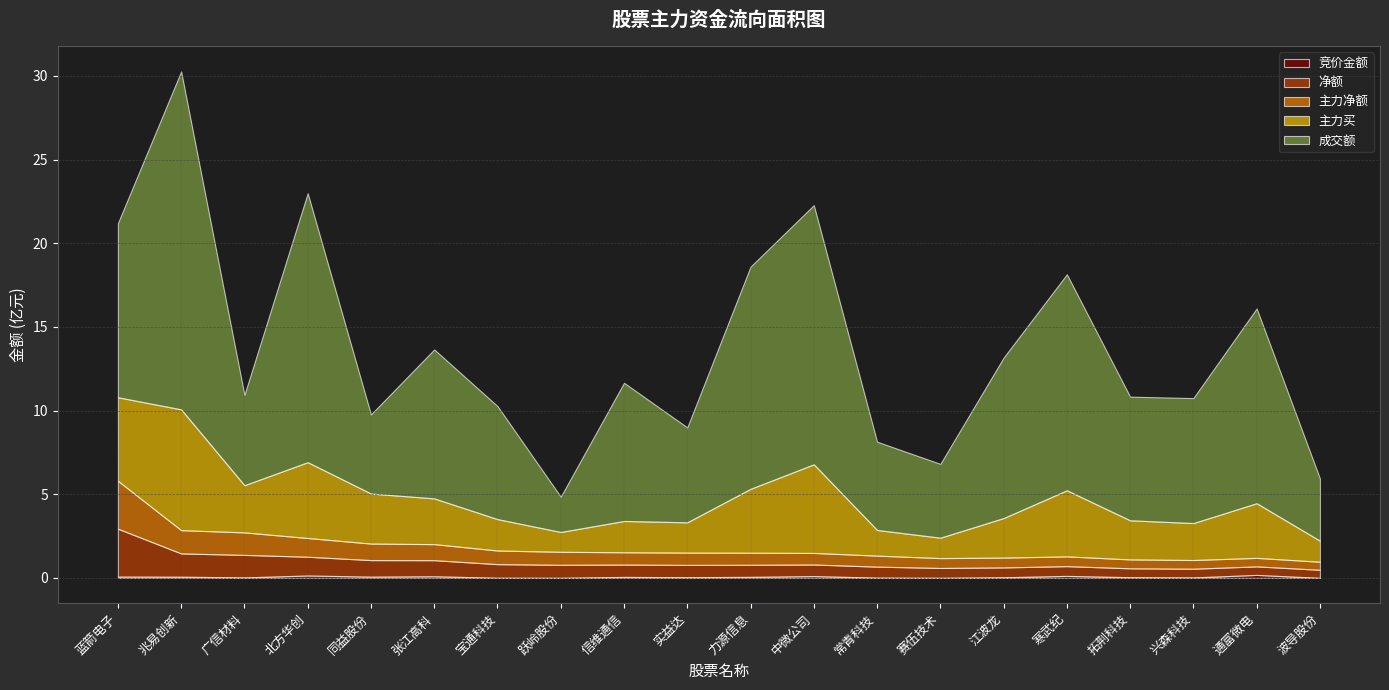

What is the total value across all series at 赛伍技术?

681236124